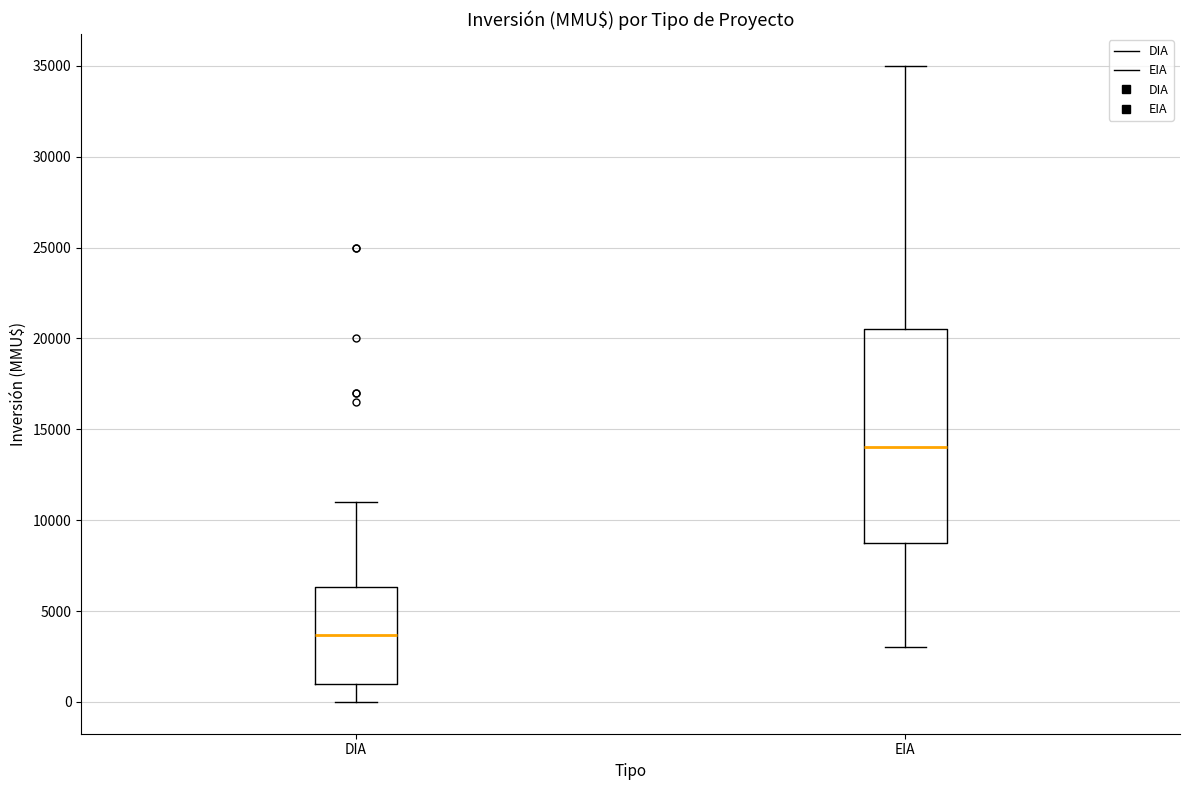

Which box's median line is the highest?

EIA